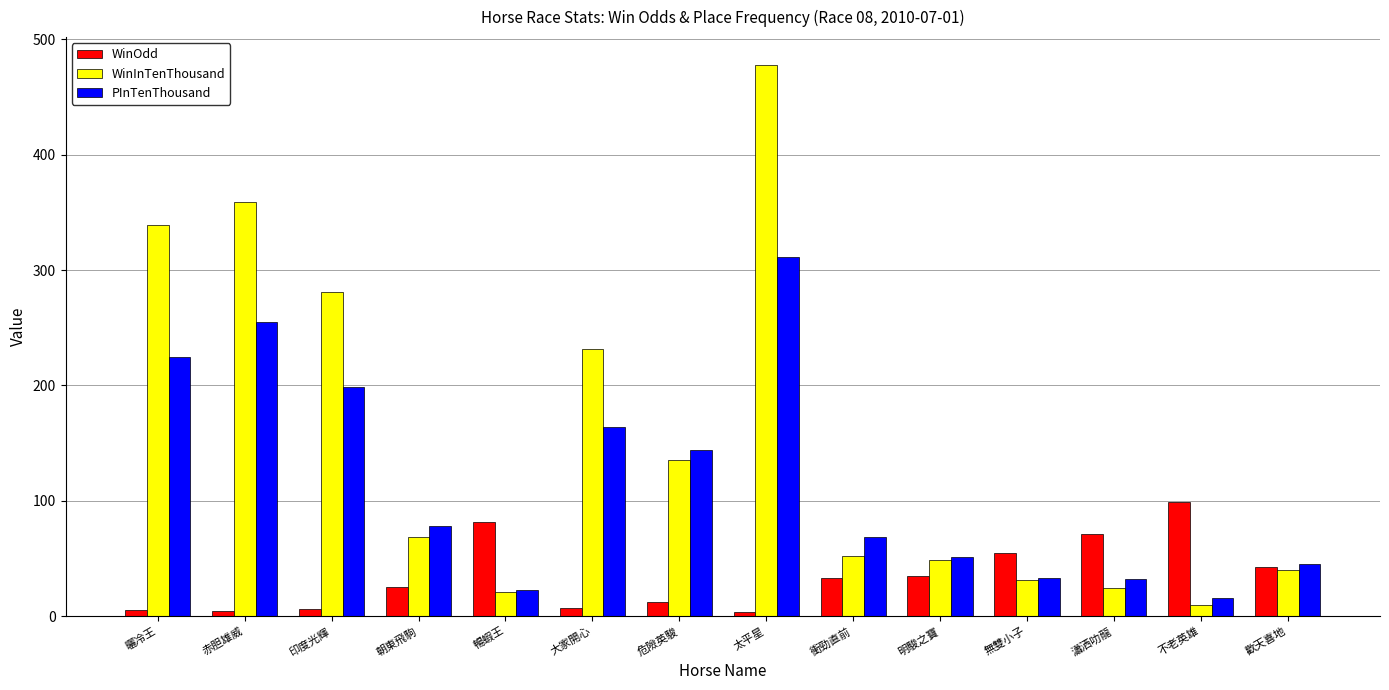

Is it true that WinOdd equals 82.0 at 暢蝦王?

True